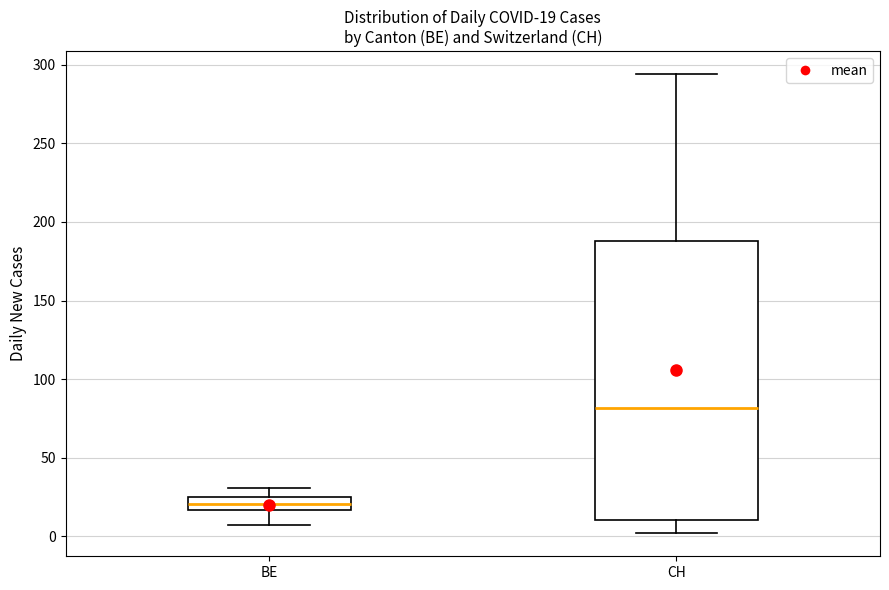

Comparing the boxes themselves (not the whiskers), which one is the tallest?

CH